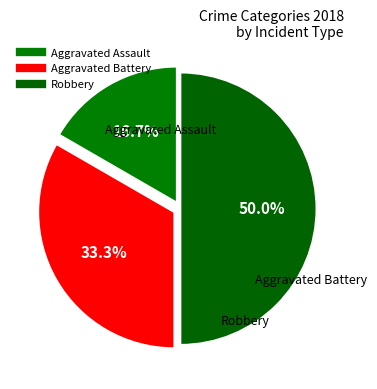

Is Aggravated Battery the majority of the pie?

No